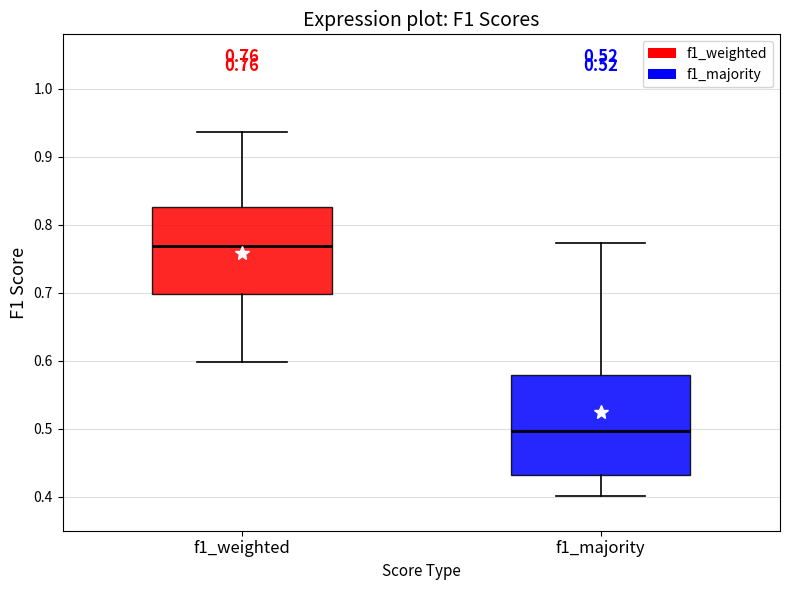

Which box is the tallest, from its lower edge to its upper edge?

f1_majority